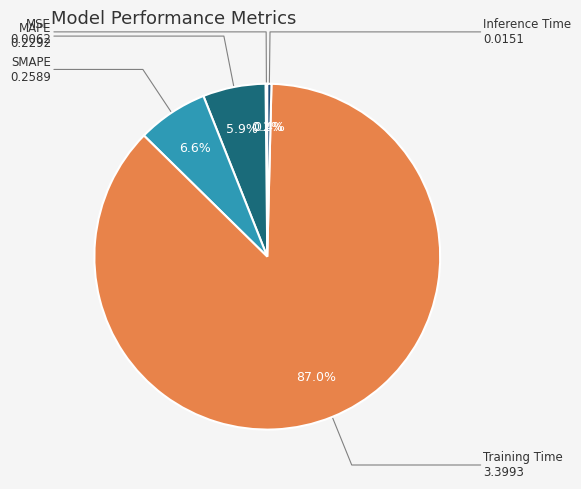

Count the number of slices in the pie.

5